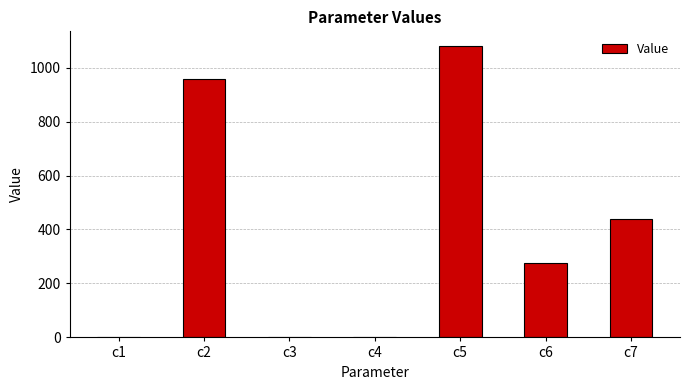

What is the sum of all values?

2755.3